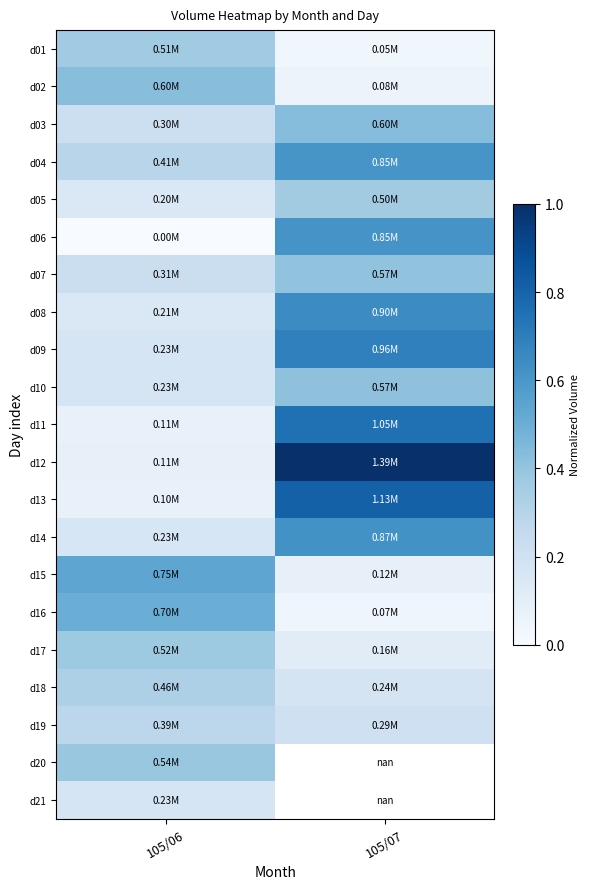

Which series has the largest total across all categories?

d12